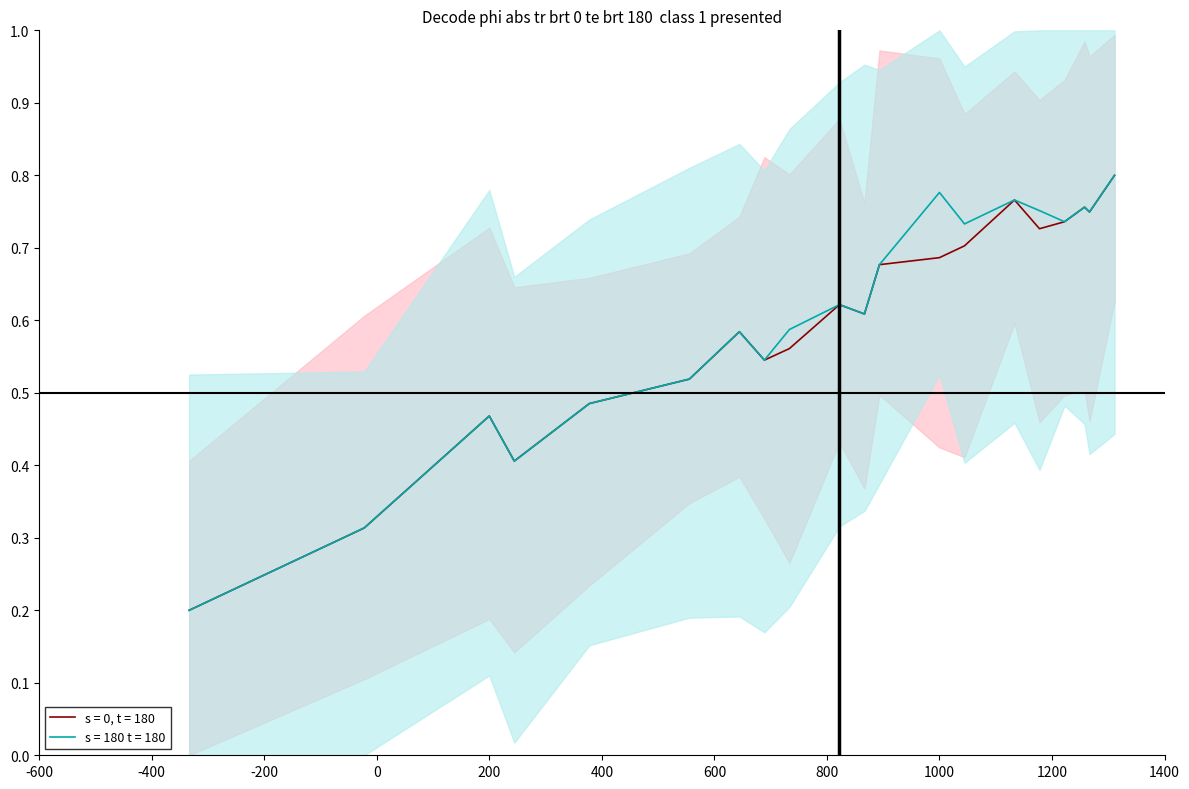

List the series in order of their peak value, lowest first.

s = 0, t = 180, s = 180 t = 180